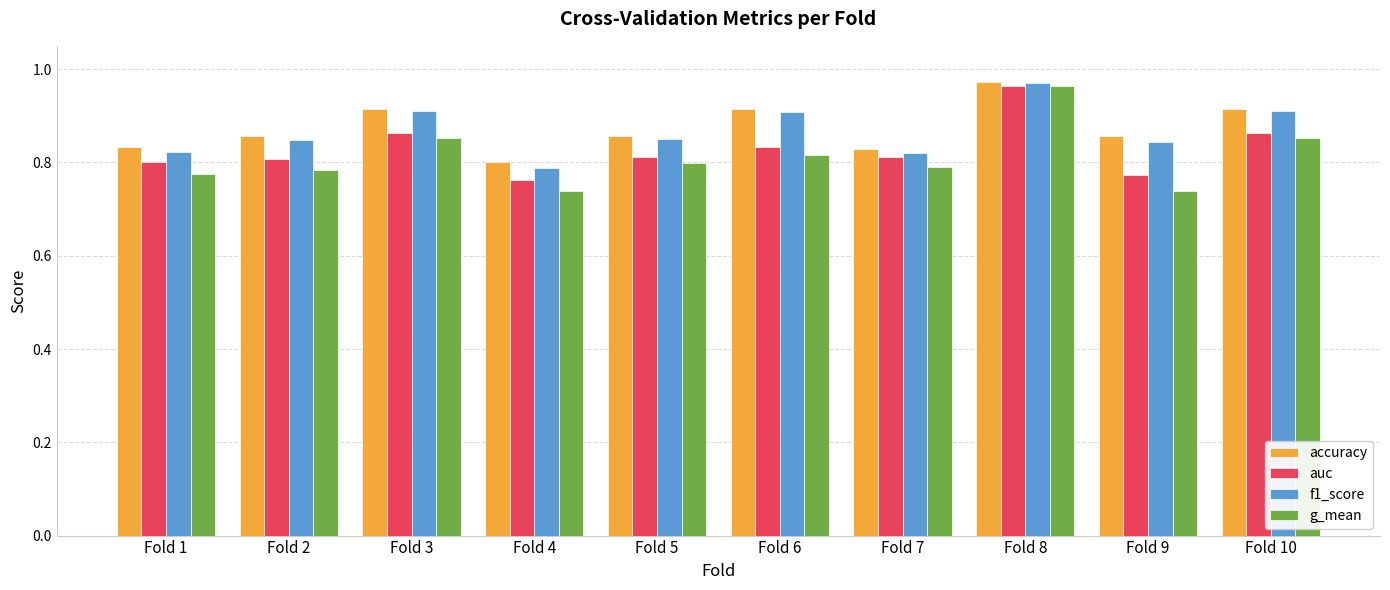

Between Fold 2 and Fold 3, which series saw the biggest shift?

g_mean